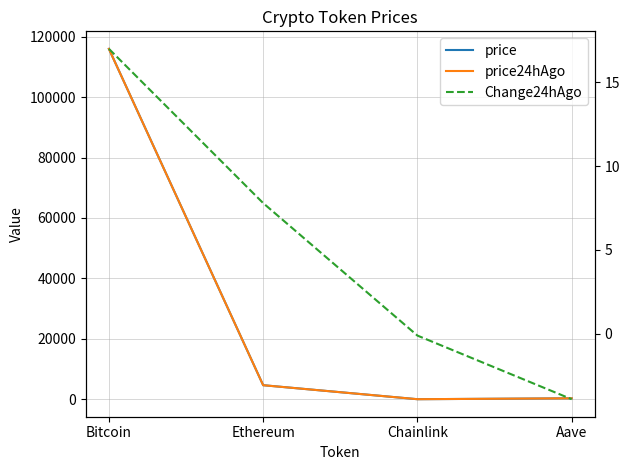

What is the label of the 4th point from the left?

Aave